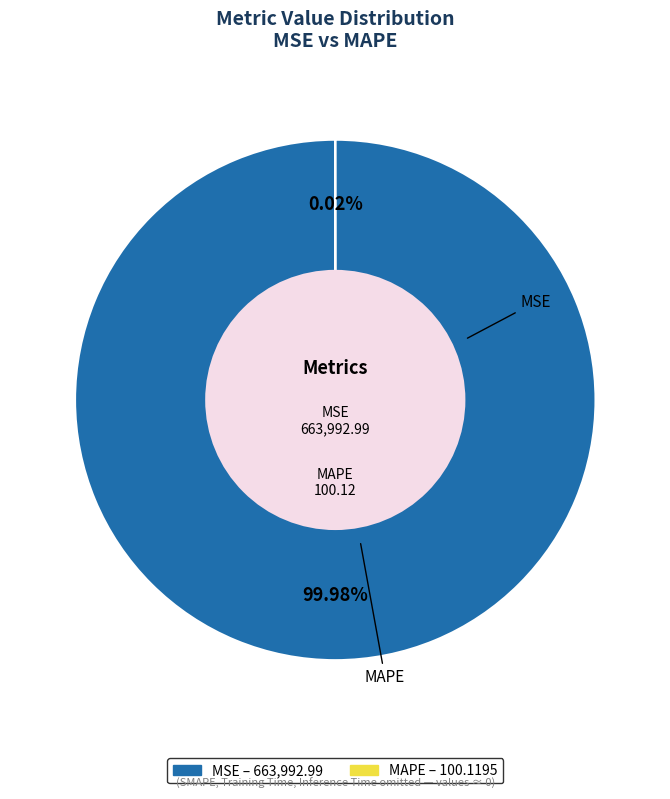

What is the largest slice in the pie chart?

MSE